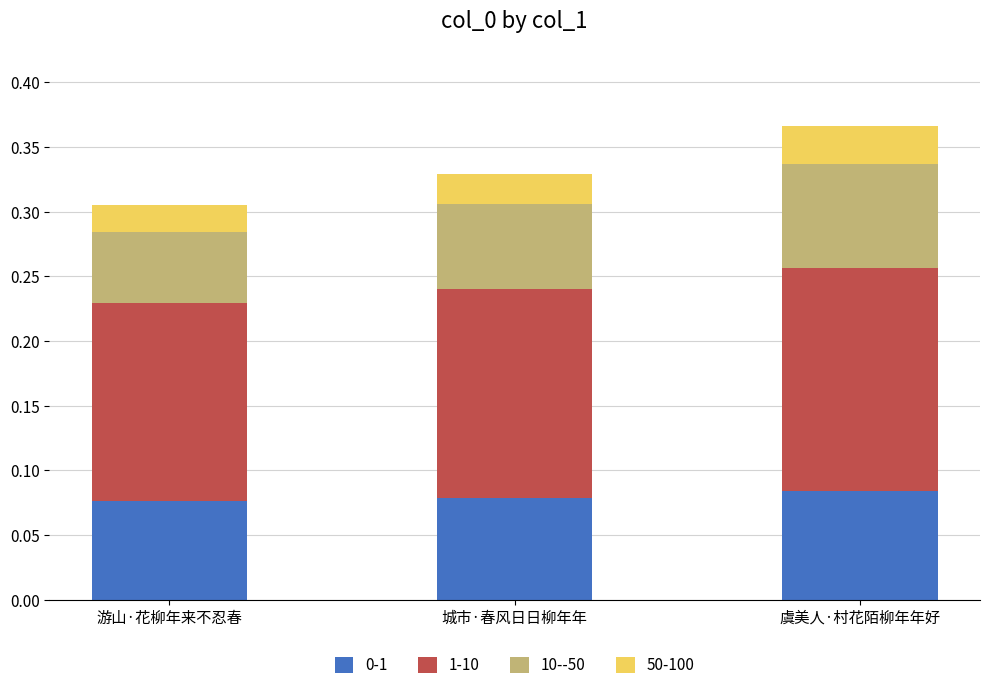

How many 0-1 values are between 0 and 1?

3